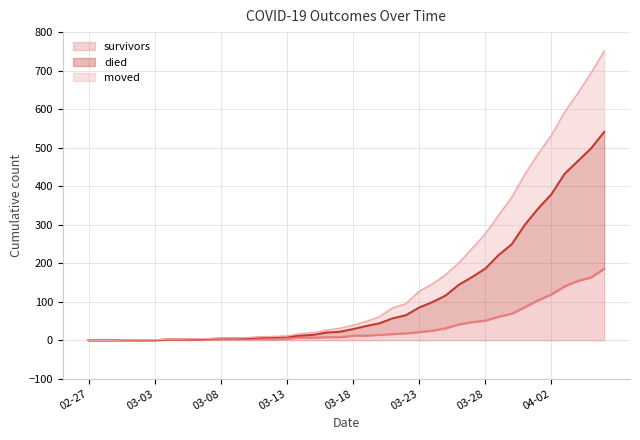

Which series has the largest total across all categories?

died